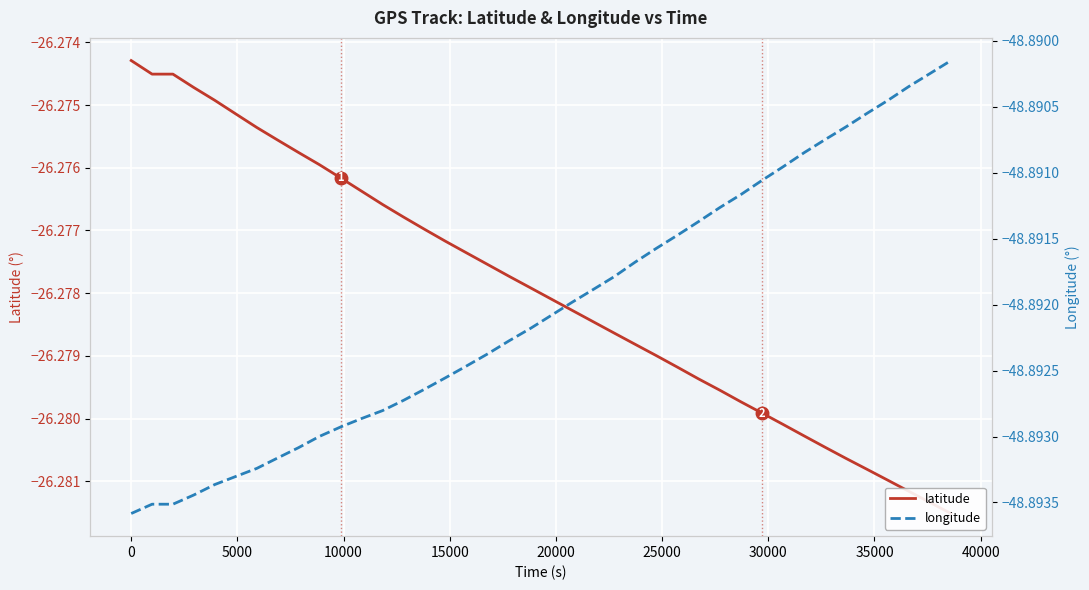

True or false: longitude and latitude intersect in this chart.

False